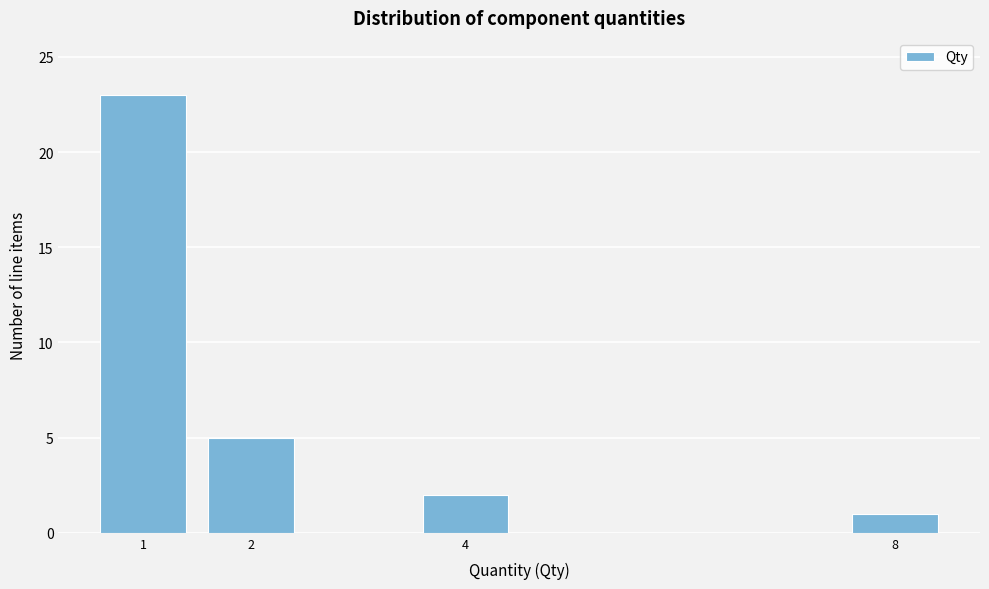

Reading right to left, what are all the values shown in this chart?

1	2	5	23